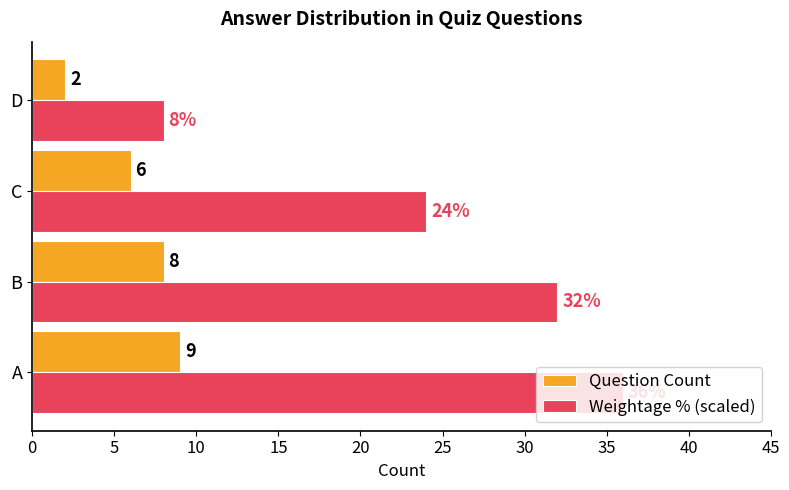

Which category has the lowest value in the Question Count series?

D